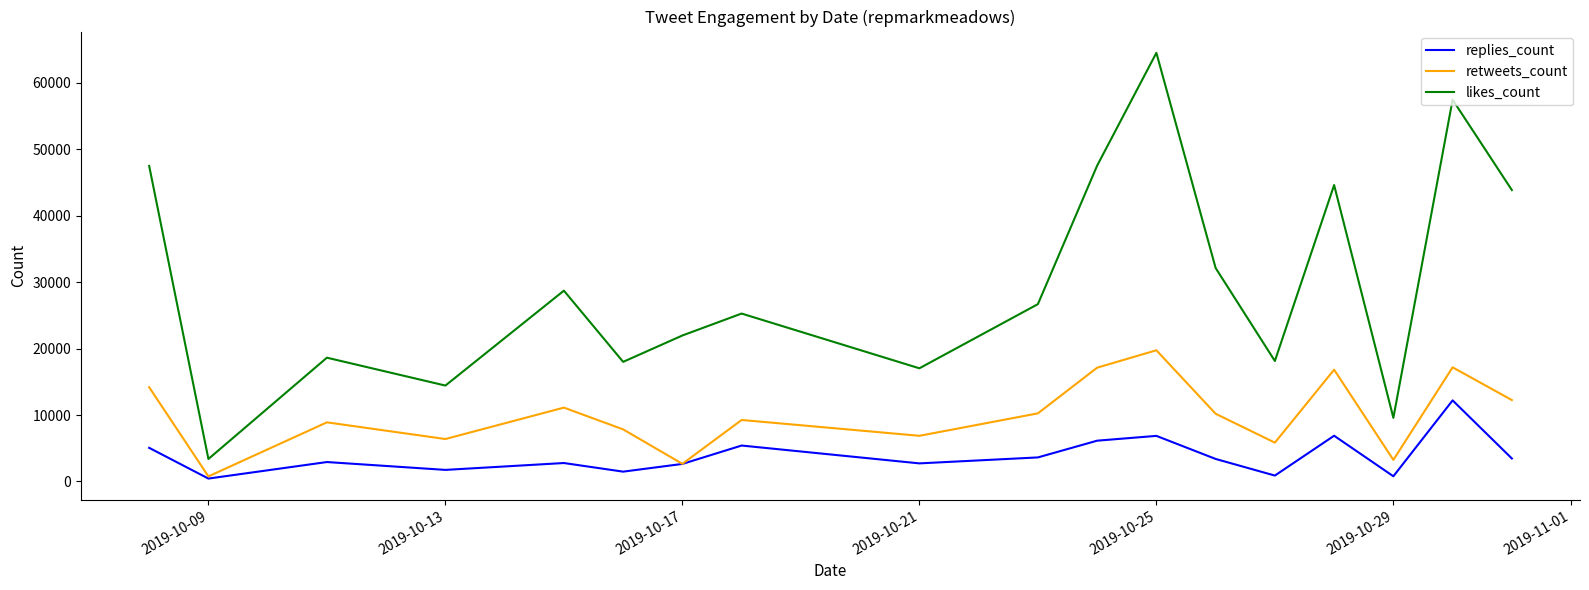

Which series has the largest range (max minus min)?

likes_count